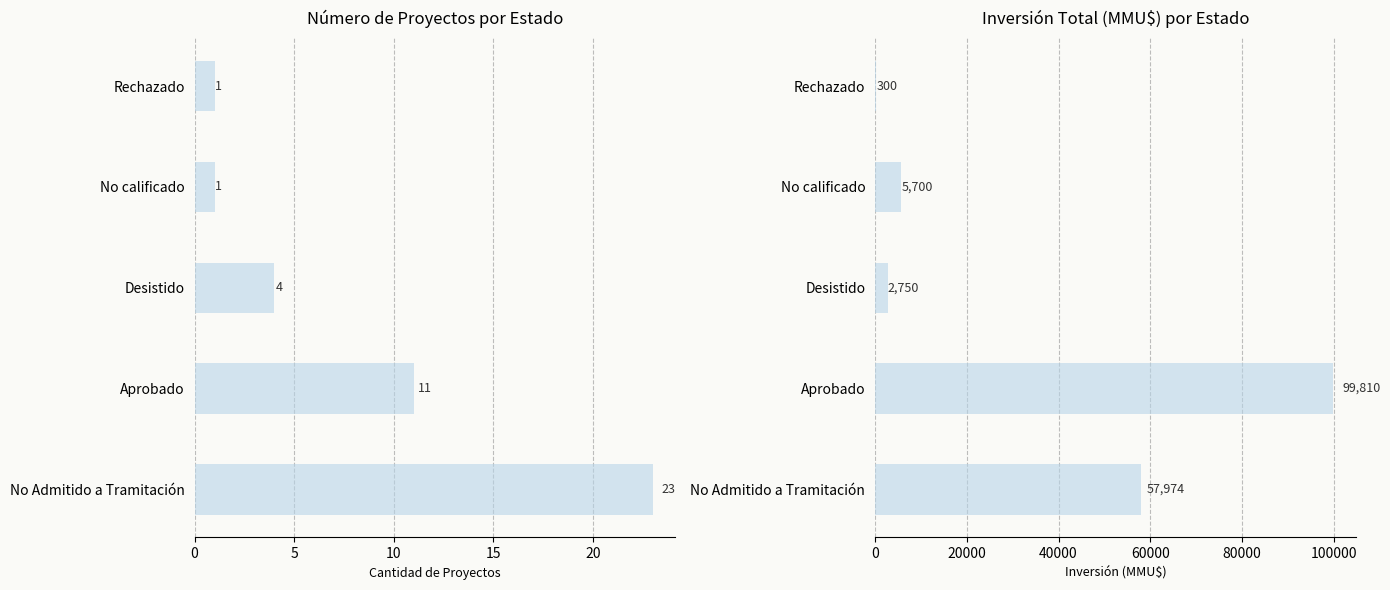

Are the bars grouped side by side (vs. stacked)?

No